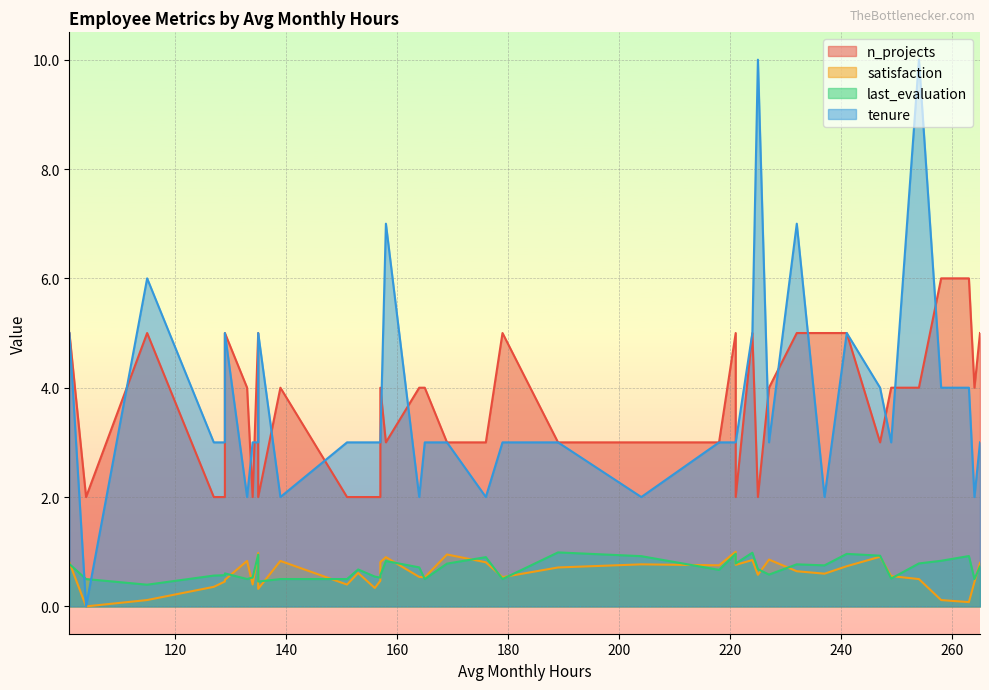

How many interior local peaks does the tenure series have?

8